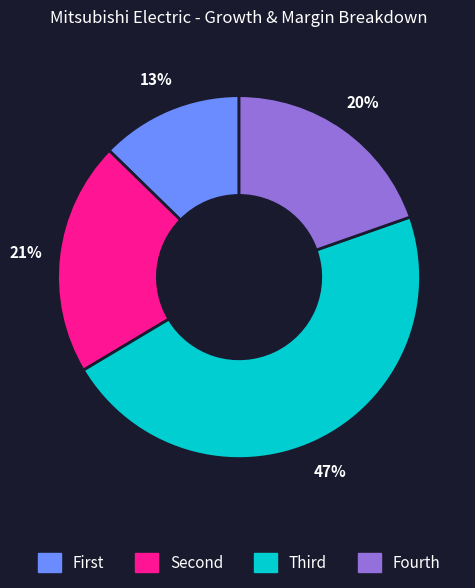

Is there a majority slice in this chart?

No